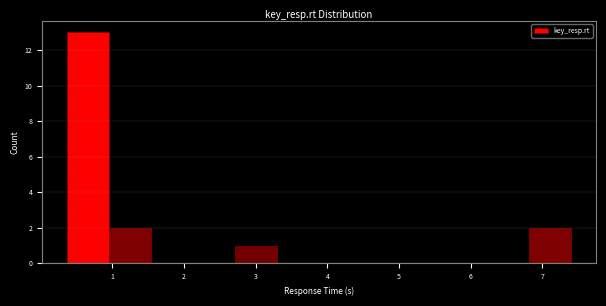

Reading left to right, transcribe this chart: for each bar, give the range it covers on the x-axis and its height. Neither the bar edges nor the heights are printed on the chart, so give them approximately, as read against the axes.

0.4 to 1.0: 13
1.0 to 1.5: 2
1.5 to 2.1: 0
2.1 to 2.7: 0
2.7 to 3.3: 1
3.3 to 3.9: 0
3.9 to 4.5: 0
4.5 to 5.1: 0
5.1 to 5.6: 0
5.6 to 6.2: 0
6.2 to 6.8: 0
6.8 to 7.4: 2